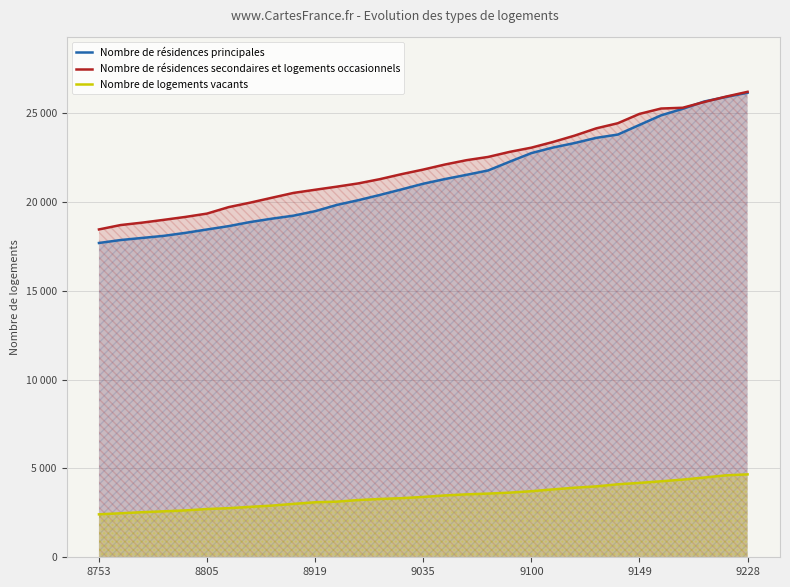

What is the difference between the Nombre de logements vacants values at 29 and 24?

504